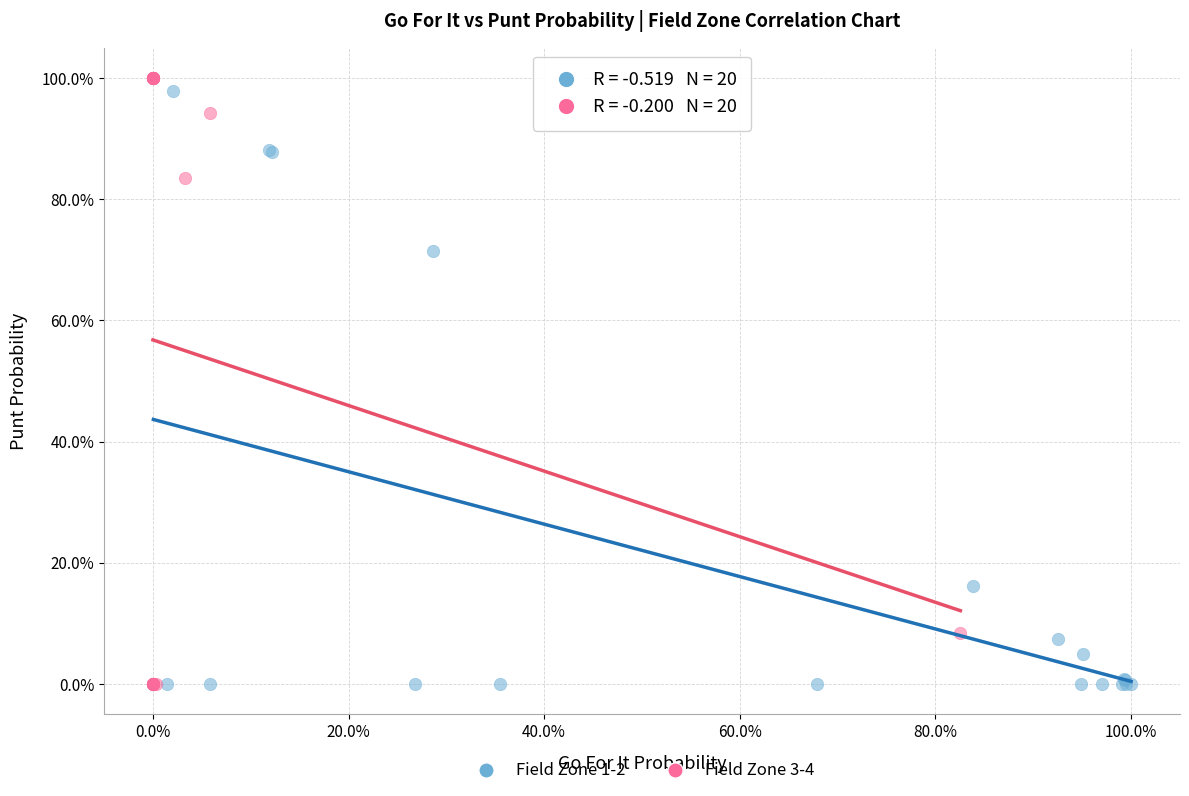

Which series reaches the maximum Y coordinate?

Field Zone 3-4